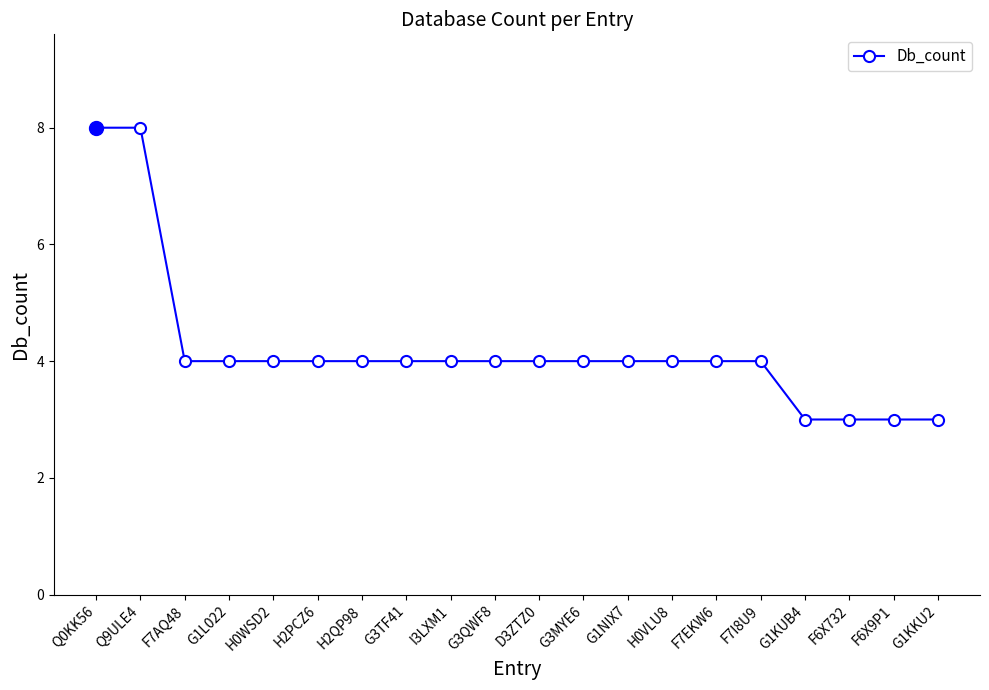

How many data points does each series have?

20